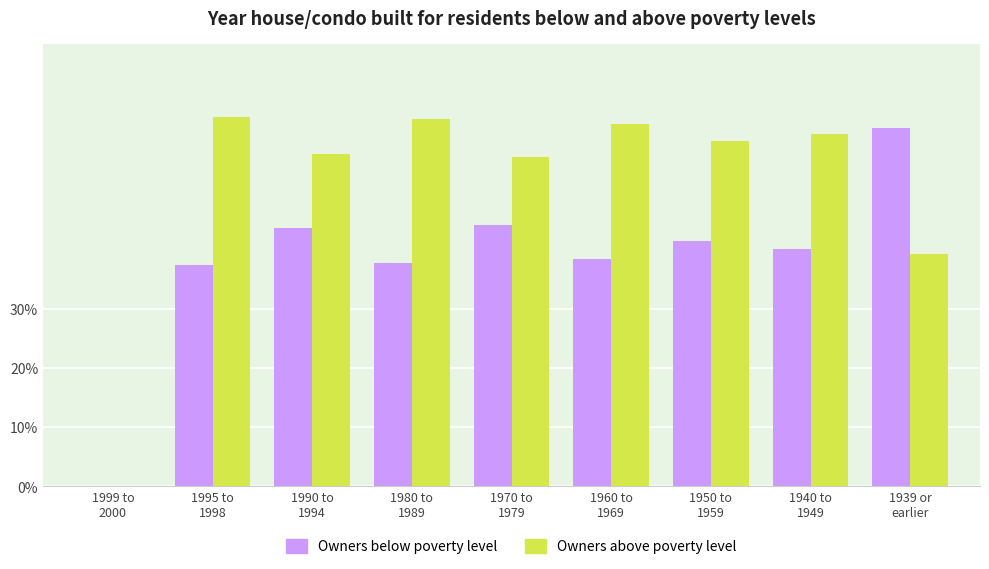

What is the greatest value displayed?

62.5